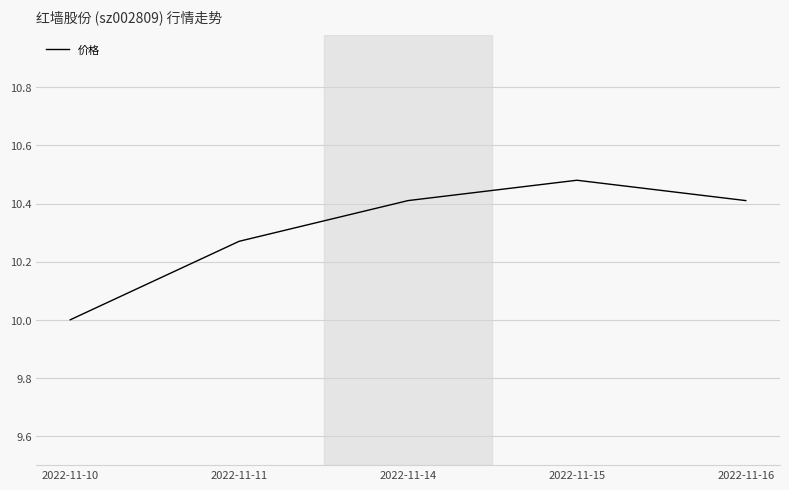

What is the sum of all values?

51.6